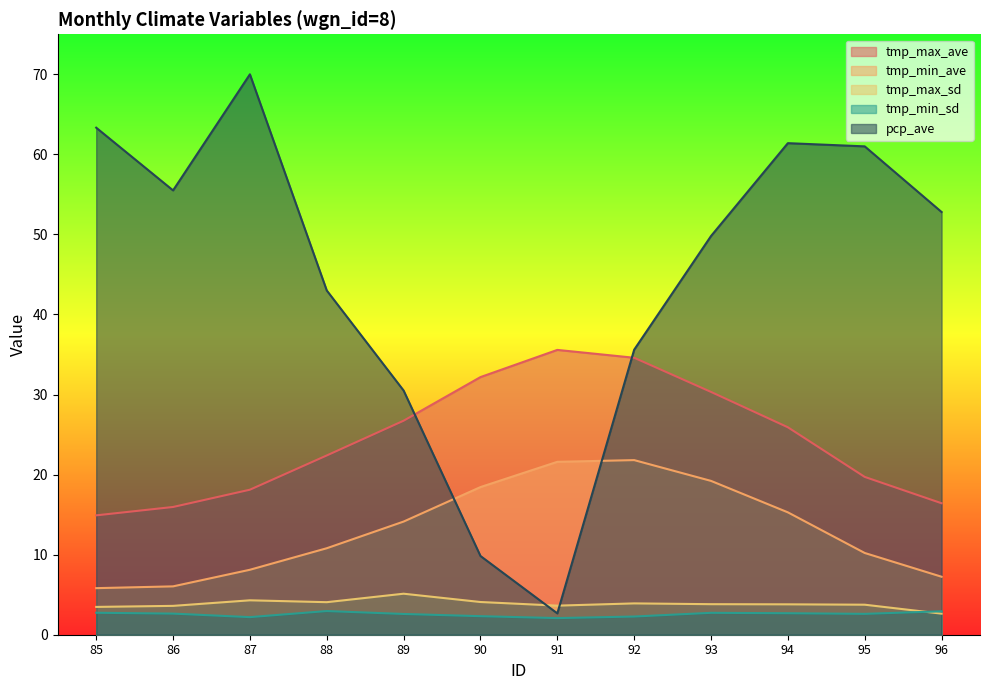

Which series reaches the maximum Y coordinate?

pcp_ave